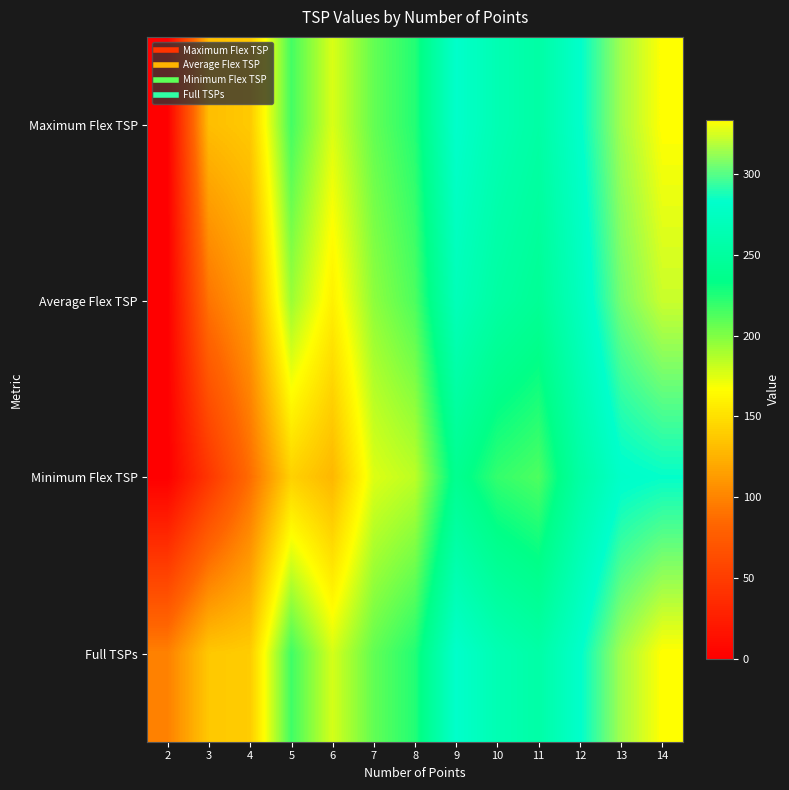

At which category is the sum across all series the highest?

14